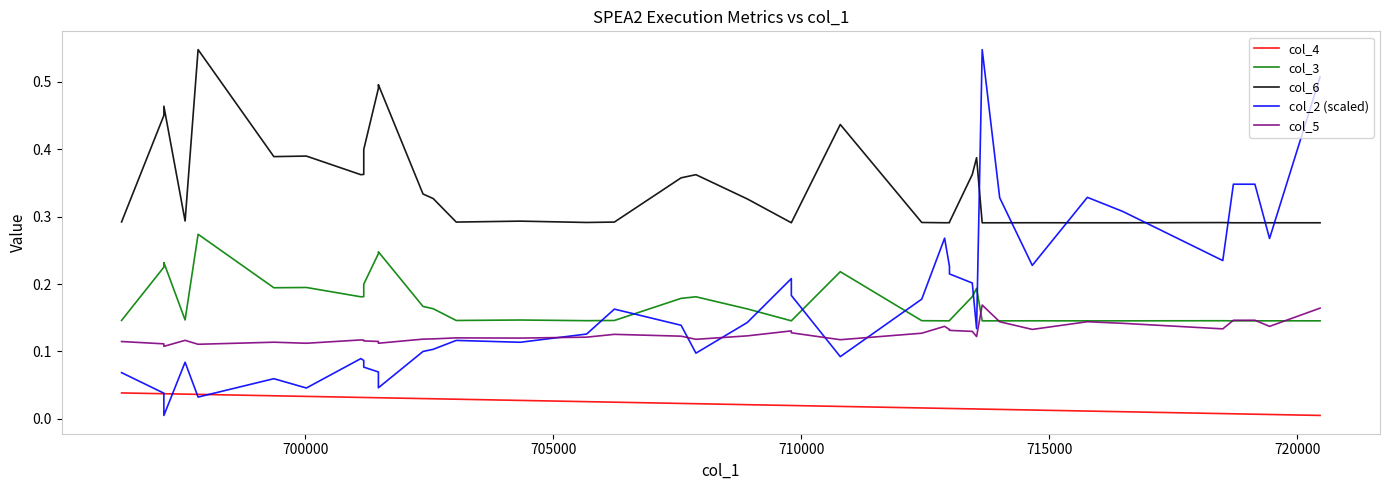

What is the difference between the maximum and minimum values in the col_5 series?

0.1